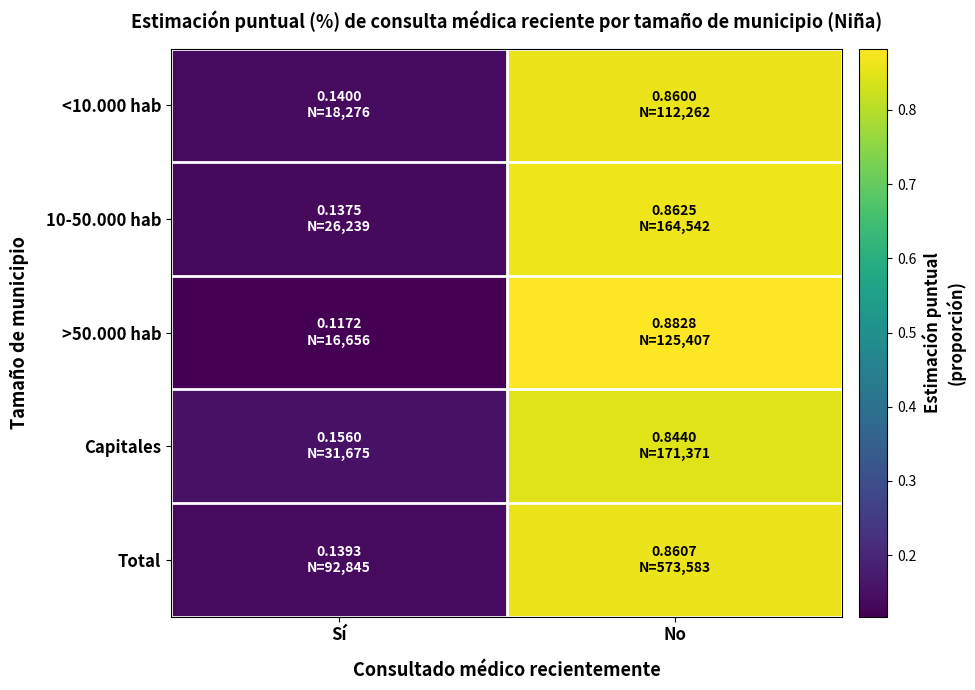

Between Sí and No, which series saw the biggest shift?

>50.000 hab